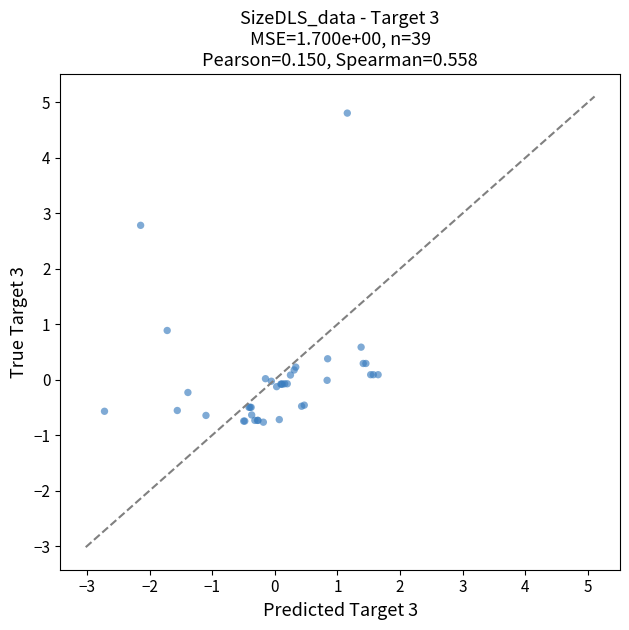

What Y value in the scatter plot is closest to 2?

2.8